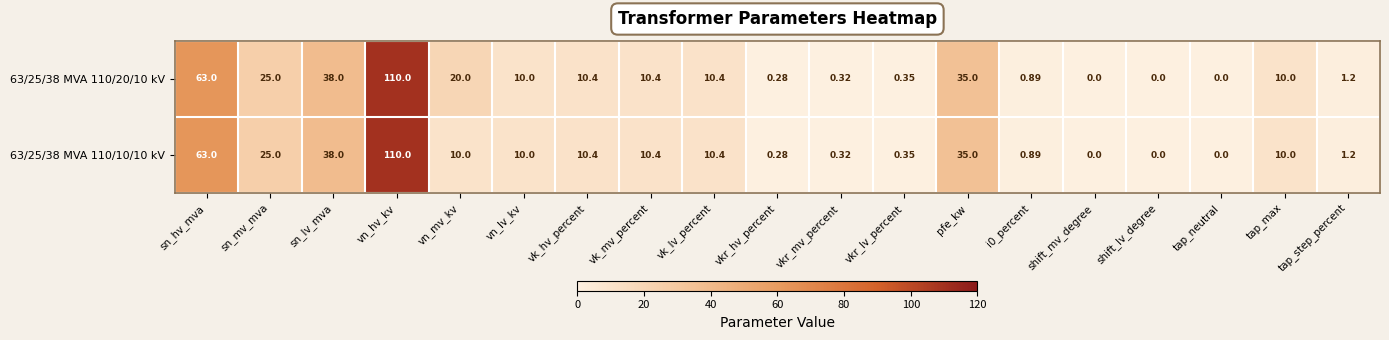

Is the value of 63/25/38 MVA 110/10/10 kV at vk_hv_percent greater than the value of 63/25/38 MVA 110/20/10 kV at shift_lv_degree?

Yes